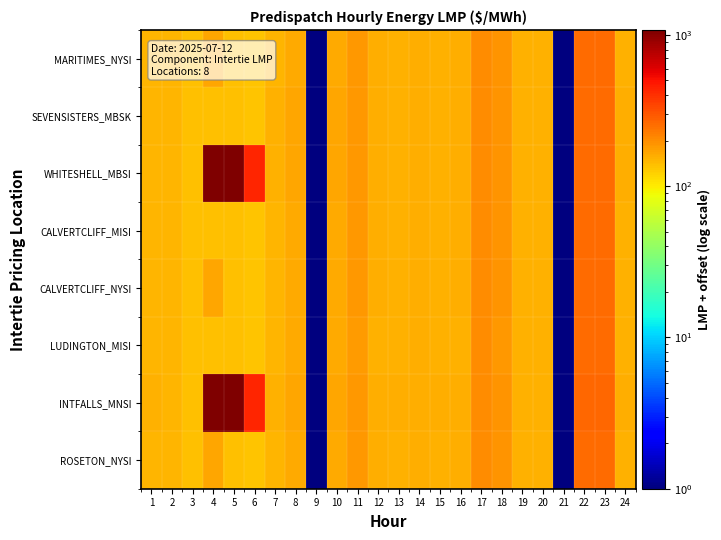

Reading right to left, extract all data points from this chart.

MARITIMES_NYSI: 24=155.0	23=257.1	22=257.2	21=1.0	20=154.2	19=152.9	18=188.9	17=200.4	16=156.0	15=154.6	14=156.8	13=154.8	12=156.3	11=183.9	10=162.5	9=1.0	8=162.3	7=150.1	6=135.2	5=137.5	4=168.2	3=137.2	2=149.8	1=149.7
SEVENSISTERS_MBSK: 24=157.8	23=260.7	22=259.4	21=1.0	20=154.6	19=153.4	18=188.5	17=199.5	16=156.1	15=154.9	14=156.9	13=155.0	12=157.1	11=186.4	10=164.4	9=1.0	8=164.6	7=152.3	6=135.6	5=137.8	4=137.4	3=138.2	2=149.8	1=149.6
WHITESHELL_MBSI: 24=157.9	23=260.8	22=259.4	21=1.0	20=154.6	19=153.4	18=188.5	17=199.5	16=156.1	15=154.9	14=156.9	13=155.0	12=157.1	11=186.4	10=164.4	9=1.0	8=164.6	7=152.4	6=433.3	5=1078.4	4=1052.4	3=138.2	2=149.9	1=151.0
CALVERTCLIFF_MISI: 24=154.8	23=256.7	22=256.7	21=1.0	20=154.0	19=152.8	18=188.6	17=199.9	16=155.8	15=154.3	14=156.5	13=154.4	12=155.9	11=183.6	10=162.2	9=1.0	8=162.1	7=150.0	6=135.2	5=137.5	4=137.2	3=137.2	2=149.6	1=149.4
CALVERTCLIFF_NYSI: 24=154.8	23=256.7	22=256.7	21=1.0	20=154.0	19=152.8	18=188.6	17=199.9	16=155.8	15=154.3	14=156.5	13=154.4	12=155.9	11=183.6	10=162.2	9=1.0	8=162.1	7=150.0	6=135.2	5=137.5	4=168.2	3=137.2	2=149.6	1=149.4
LUDINGTON_MISI: 24=154.3	23=256.0	22=256.0	21=1.0	20=153.7	19=152.6	18=188.1	17=199.2	16=155.3	15=153.9	14=155.9	13=153.9	12=155.4	11=182.9	10=161.7	9=1.0	8=161.6	7=149.7	6=135.1	5=137.3	4=137.0	3=137.0	2=149.2	1=149.1
INTFALLS_MNSI: 24=159.5	23=262.8	22=261.9	21=1.0	20=155.3	19=154.2	18=188.9	17=199.7	16=156.7	15=155.7	14=157.6	13=155.8	12=158.2	11=187.9	10=165.3	9=1.0	8=166.0	7=153.4	6=434.0	5=1079.4	4=1053.4	3=139.2	2=151.0	1=151.9
ROSETON_NYSI: 24=155.0	23=257.1	22=257.2	21=1.0	20=154.2	19=152.9	18=188.9	17=200.4	16=156.0	15=154.6	14=156.8	13=154.8	12=156.3	11=183.9	10=162.5	9=1.0	8=162.3	7=150.1	6=135.2	5=137.5	4=168.2	3=137.2	2=149.8	1=149.7